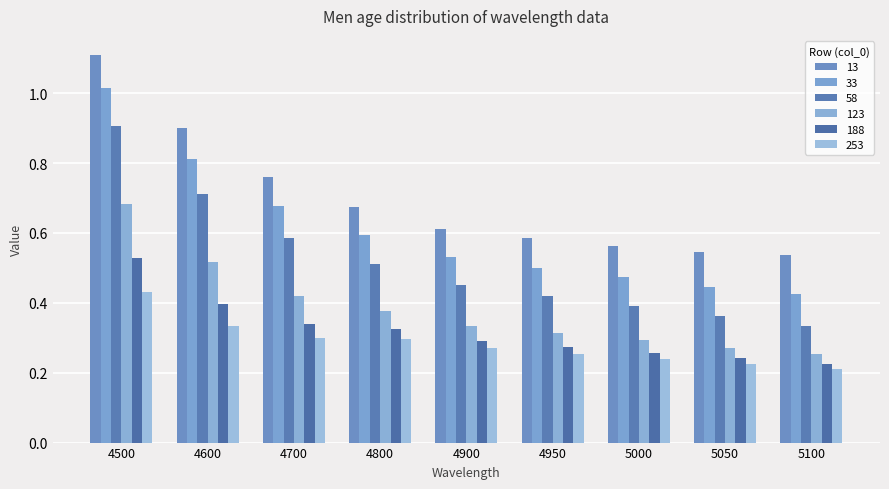

The value of 33 at 4600 is 0.6. True or false?

False